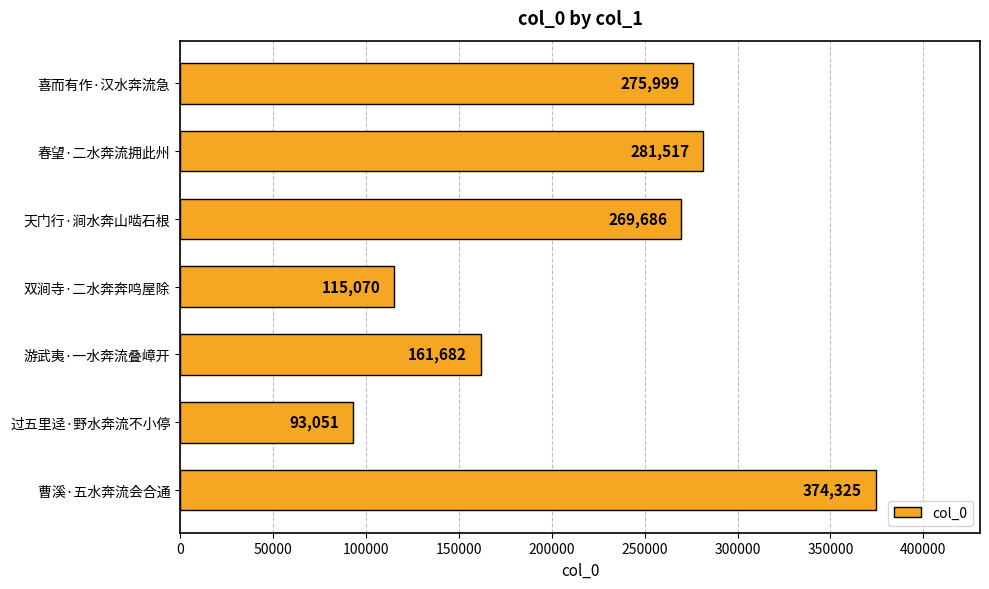

How many values are below 269686?

3